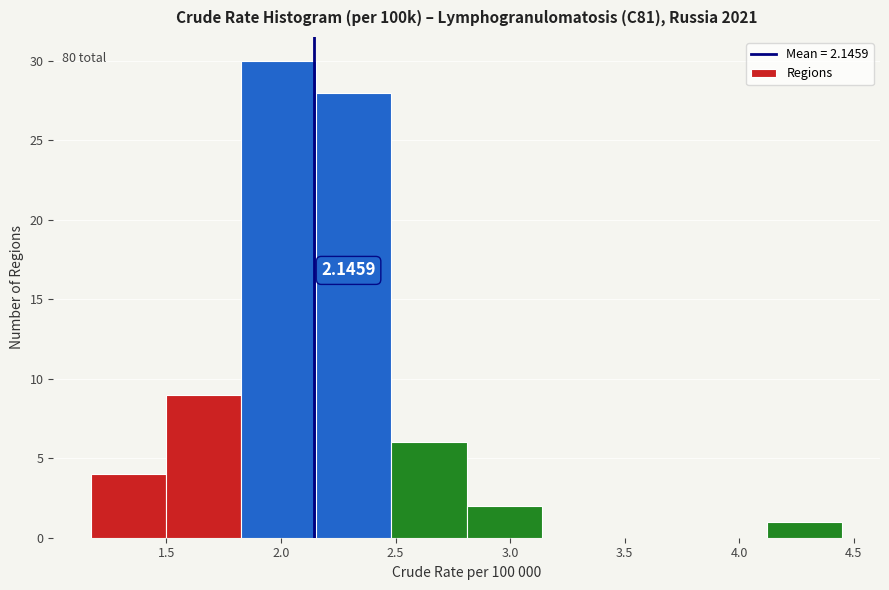

Over which range of the x-axis is the bar tallest?

1.85 to 2.15